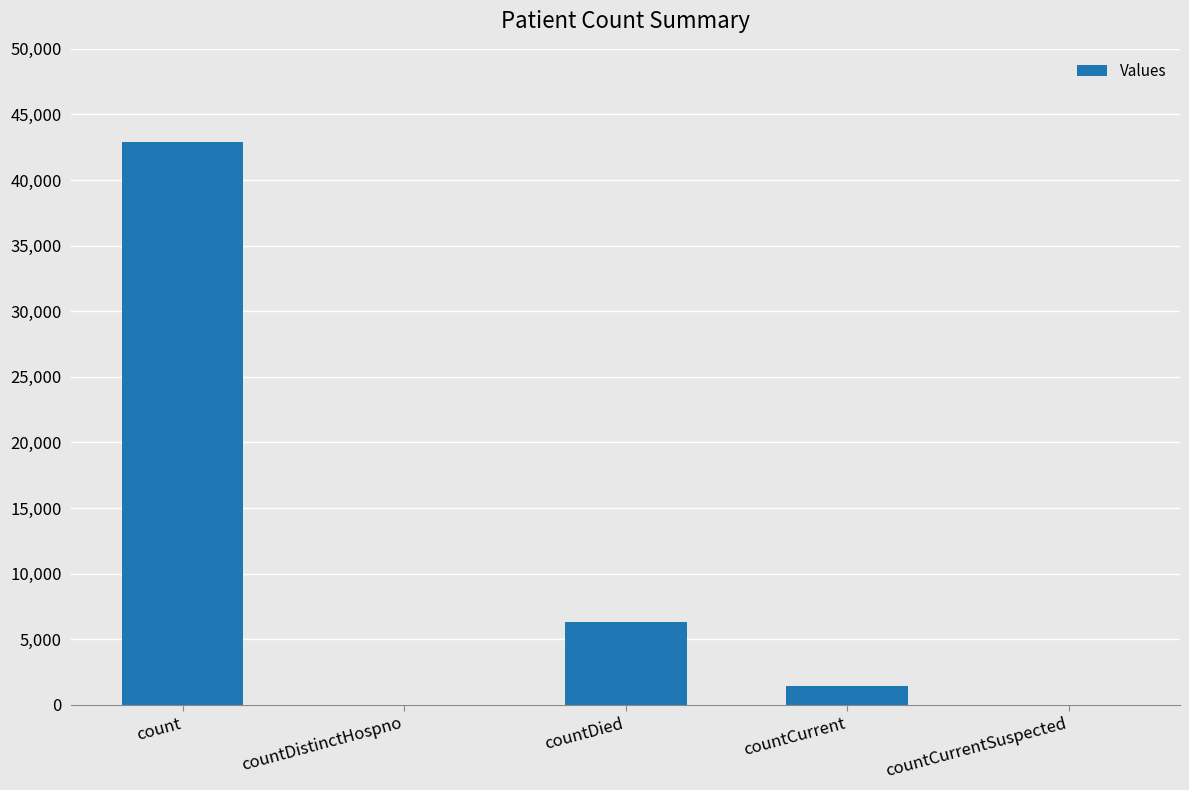

Which category has the highest value across all series?

count